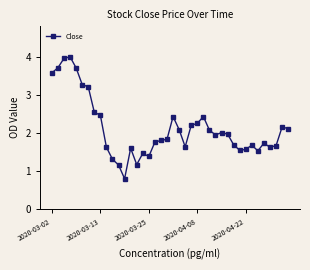

How many lines are shown in the chart?

1